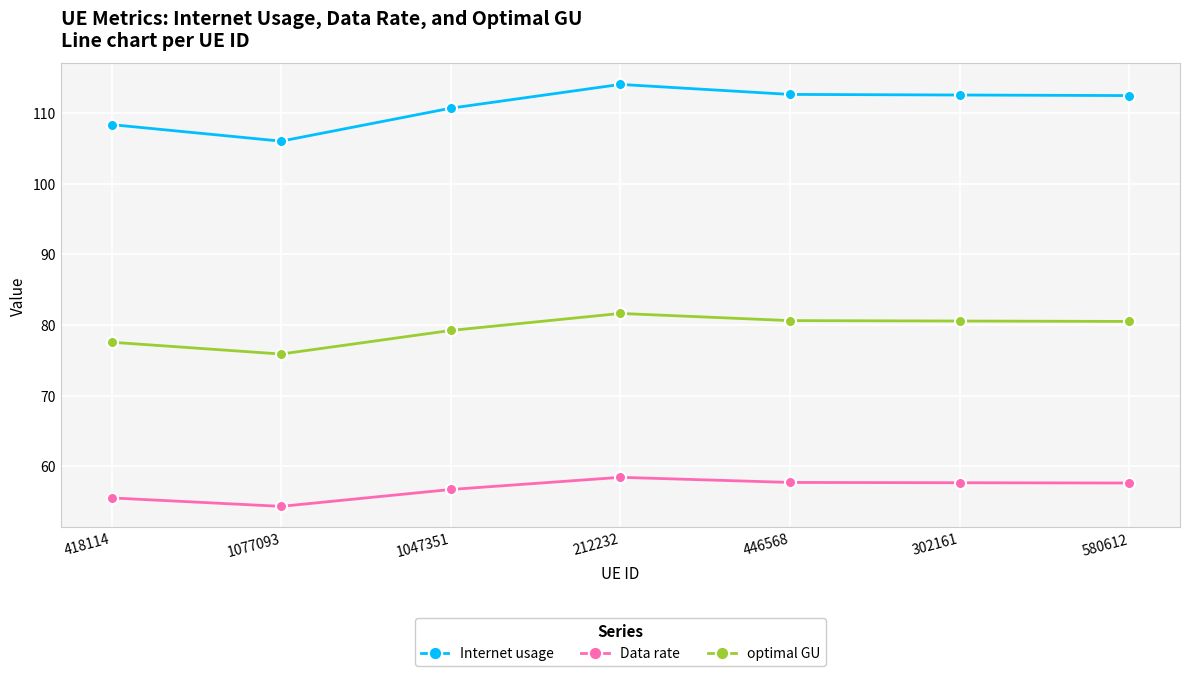

Rank the series by their average value, from lowest to highest.

Data rate, optimal GU, Internet usage